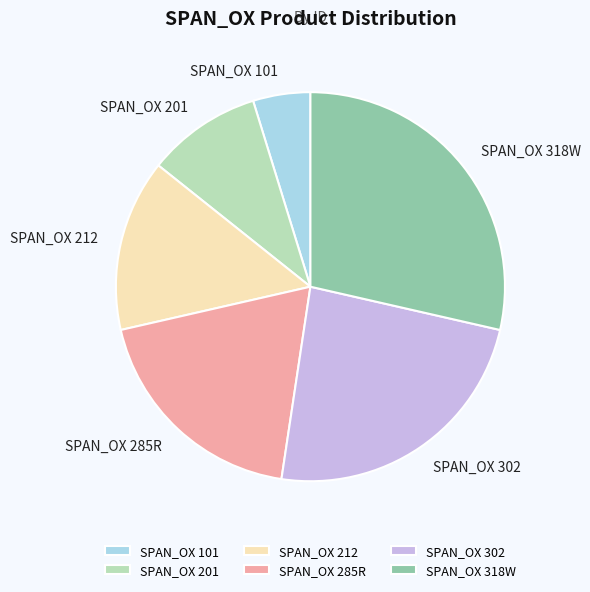

The SPAN_OX 302 slice represents 24% of the pie. True or false?

True